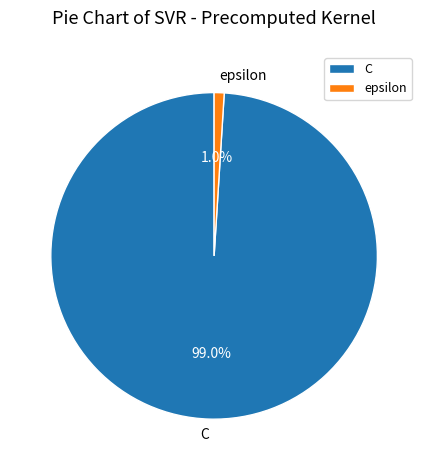

Between C and epsilon, which is larger?

C